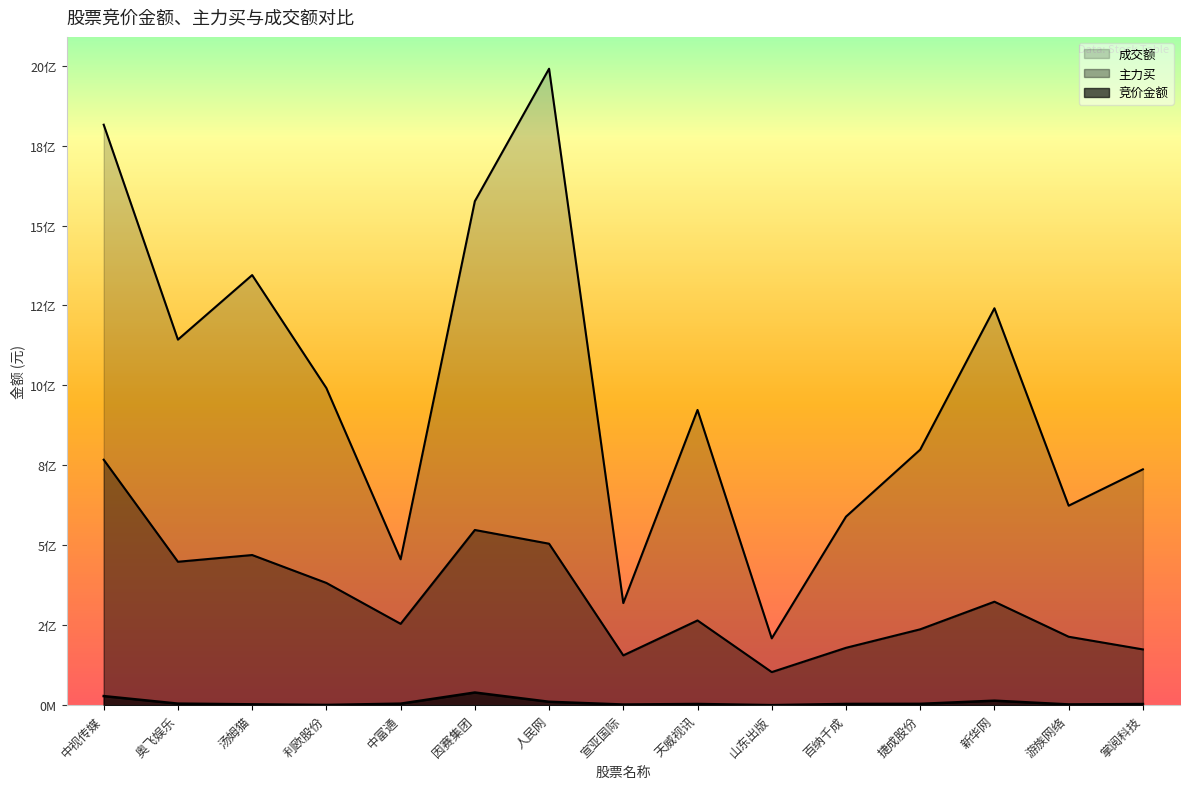

At which label does 竞价金额 reach its minimum?

山东出版